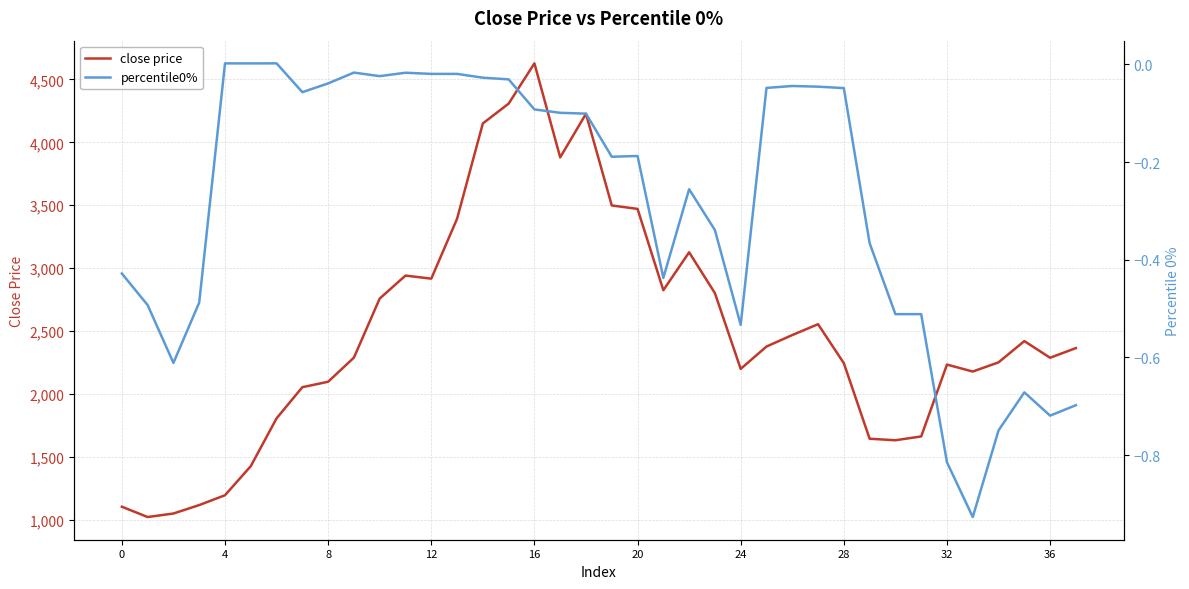

What is the difference between the maximum and minimum values in the percentile0% series?

0.9